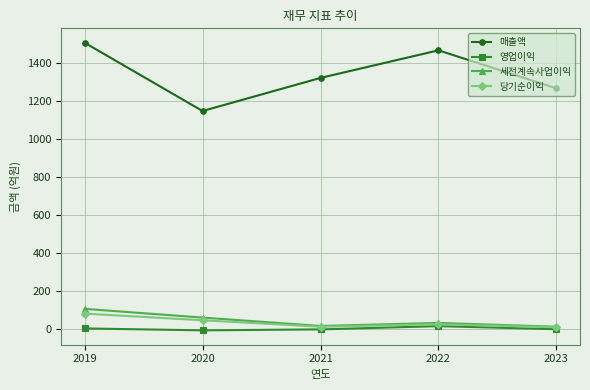

True or false: 매출액 and 영업이익 cross at least once.

False